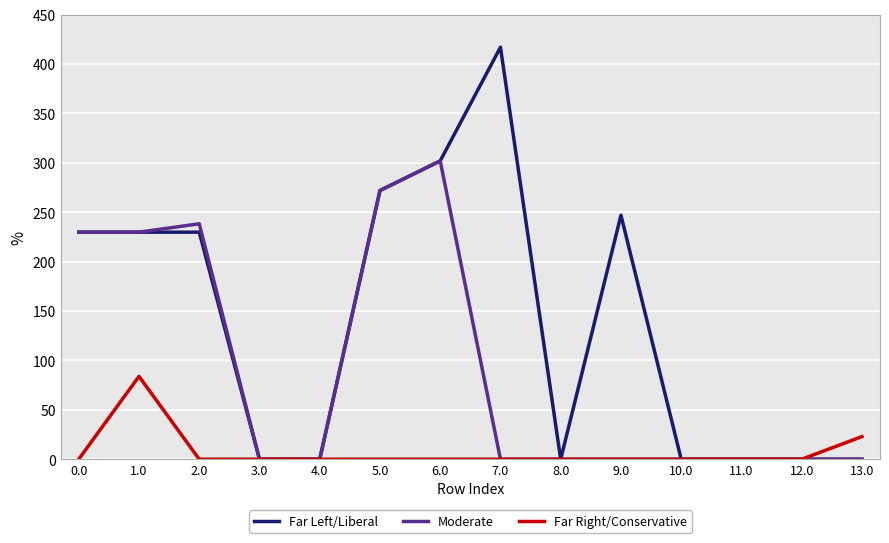

What position from the right is 10.0?

4